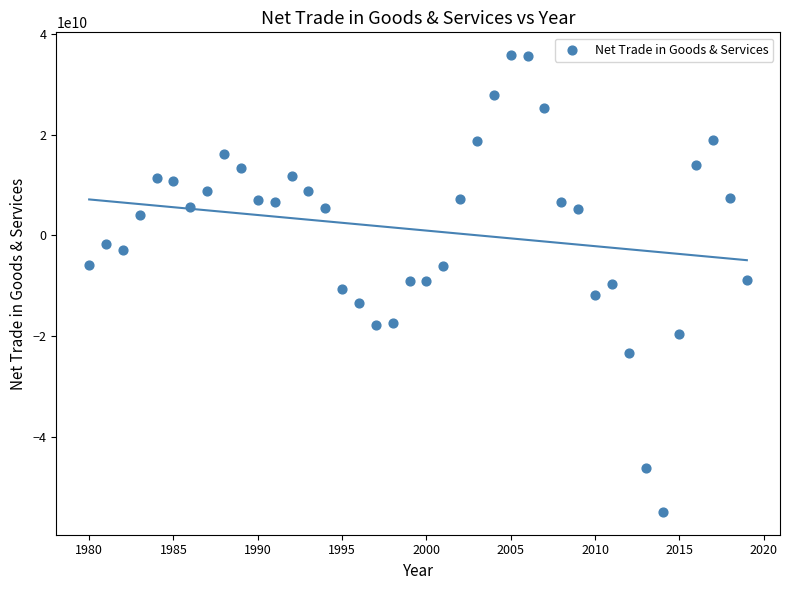

What is the range of Y values (max minus min)?

90815732854.1